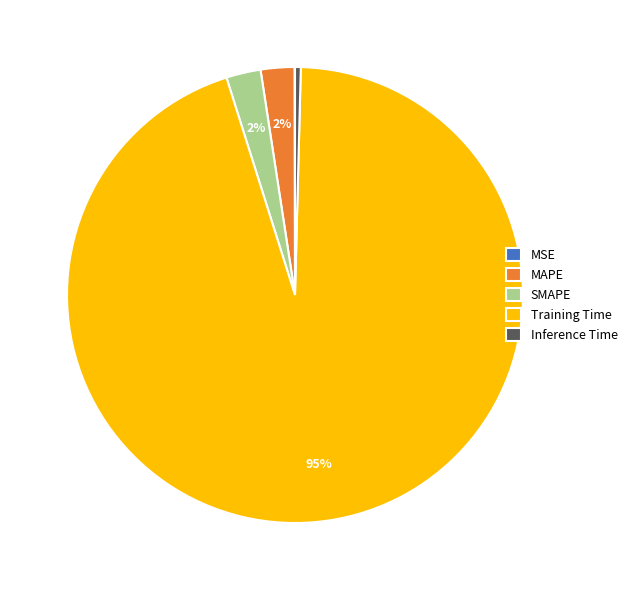

Is it true that SMAPE is 9% of the pie?

False